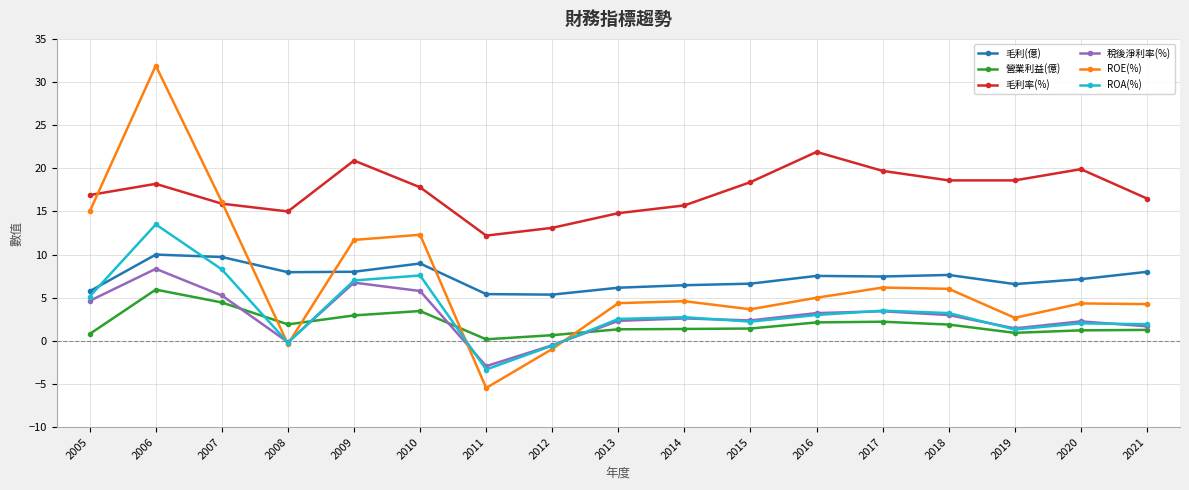

True or false: 毛利(億) has more than 0 interior local peaks.

True